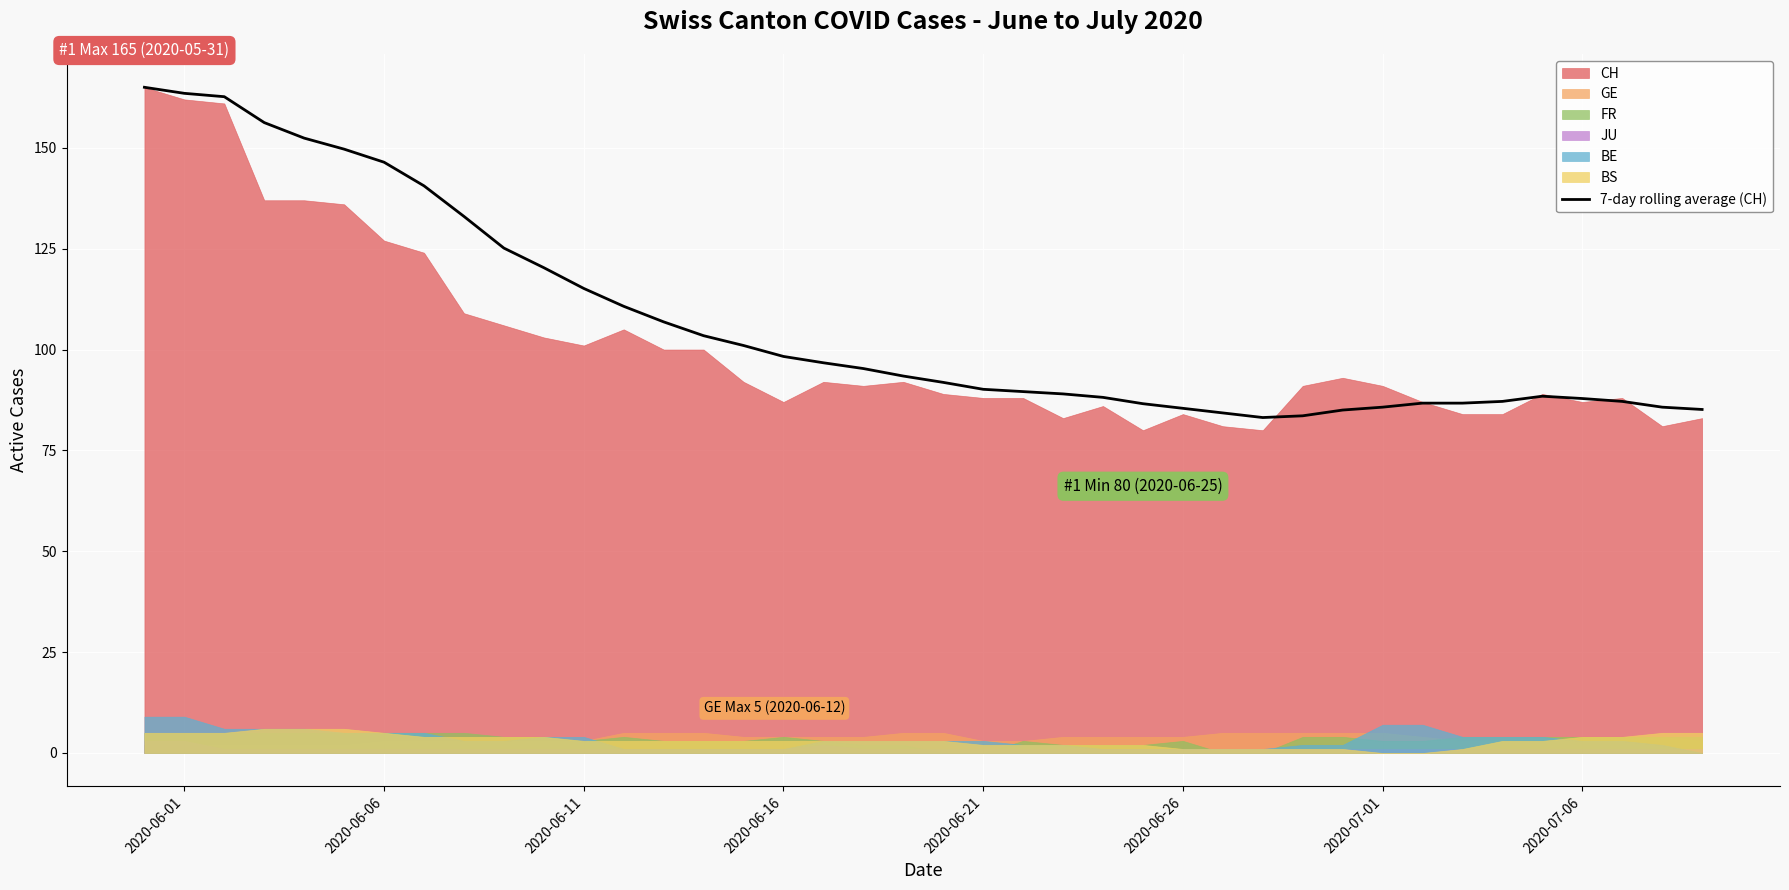

What is the highest value of the 7-day rolling average (CH) series?

165.0